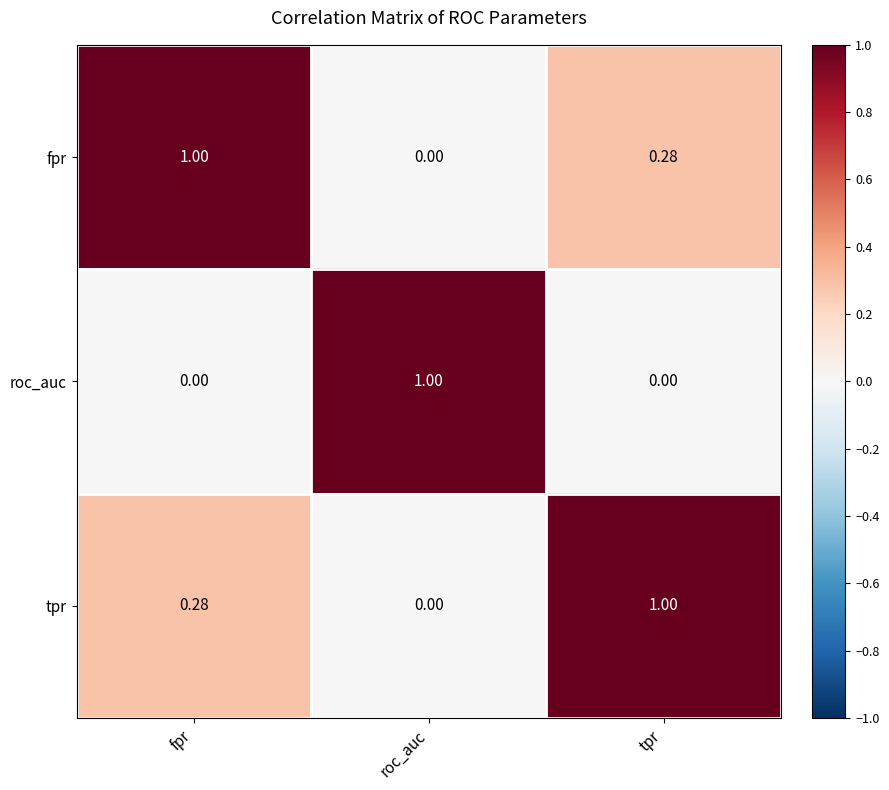

Rank the categories by tpr value from highest to lowest.

tpr, fpr, roc_auc